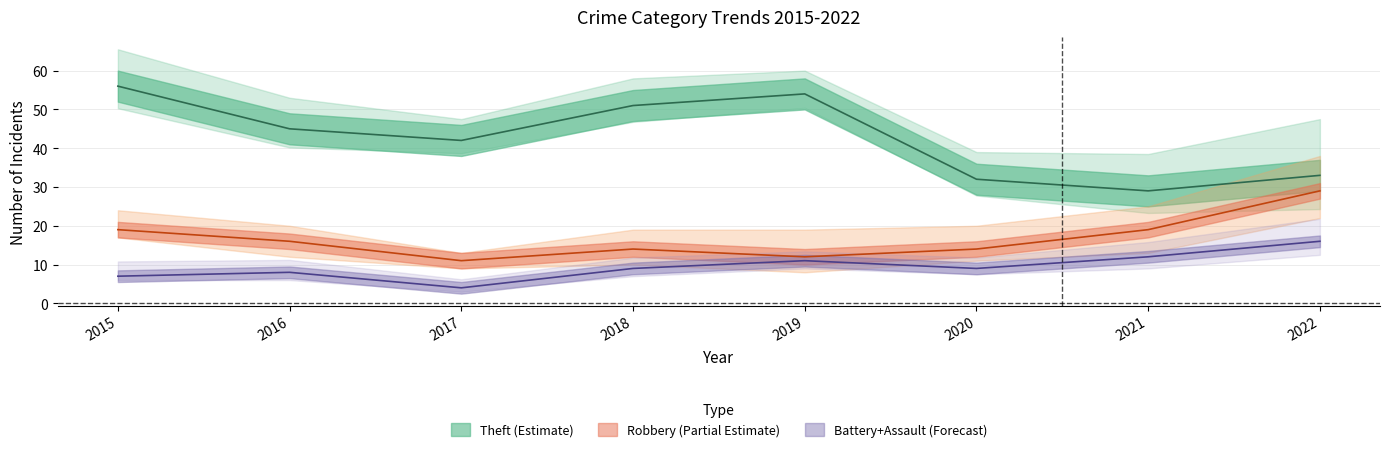

Rank the categories by Robbery value from highest to lowest.

2022, 2015, 2021, 2016, 2018, 2020, 2019, 2017